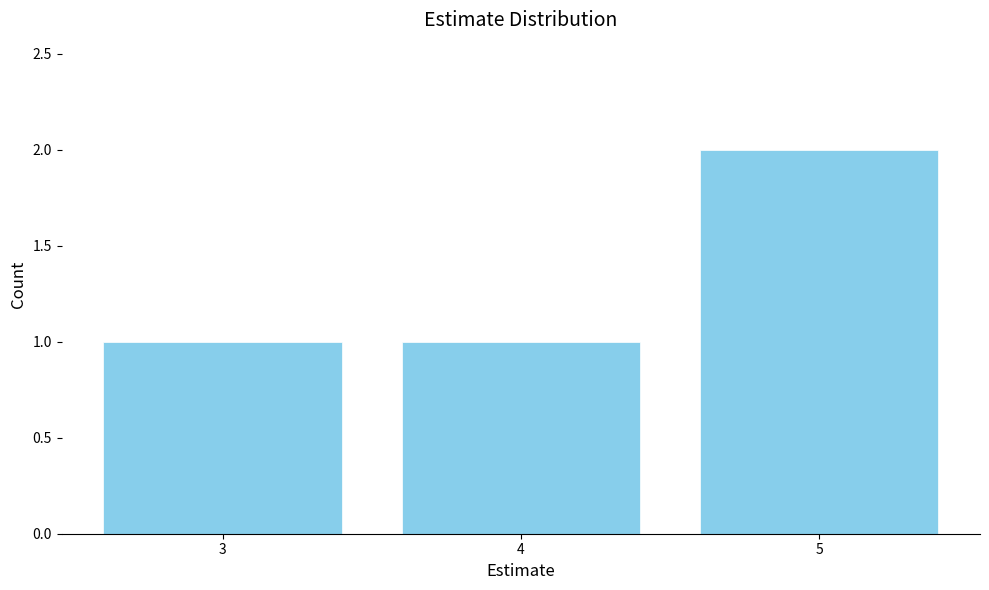

Are the bars grouped side by side (vs. stacked)?

No